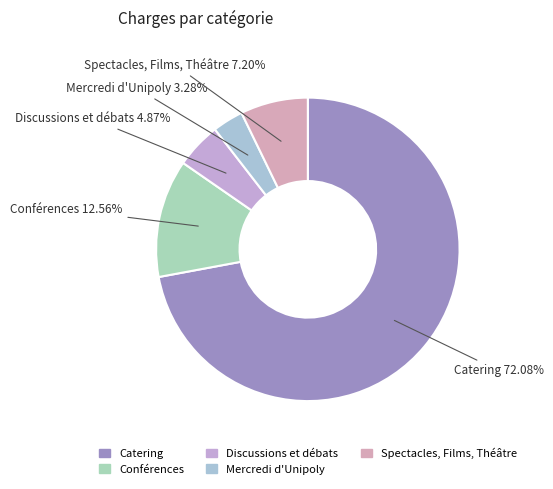

How many segments does this pie chart have?

5